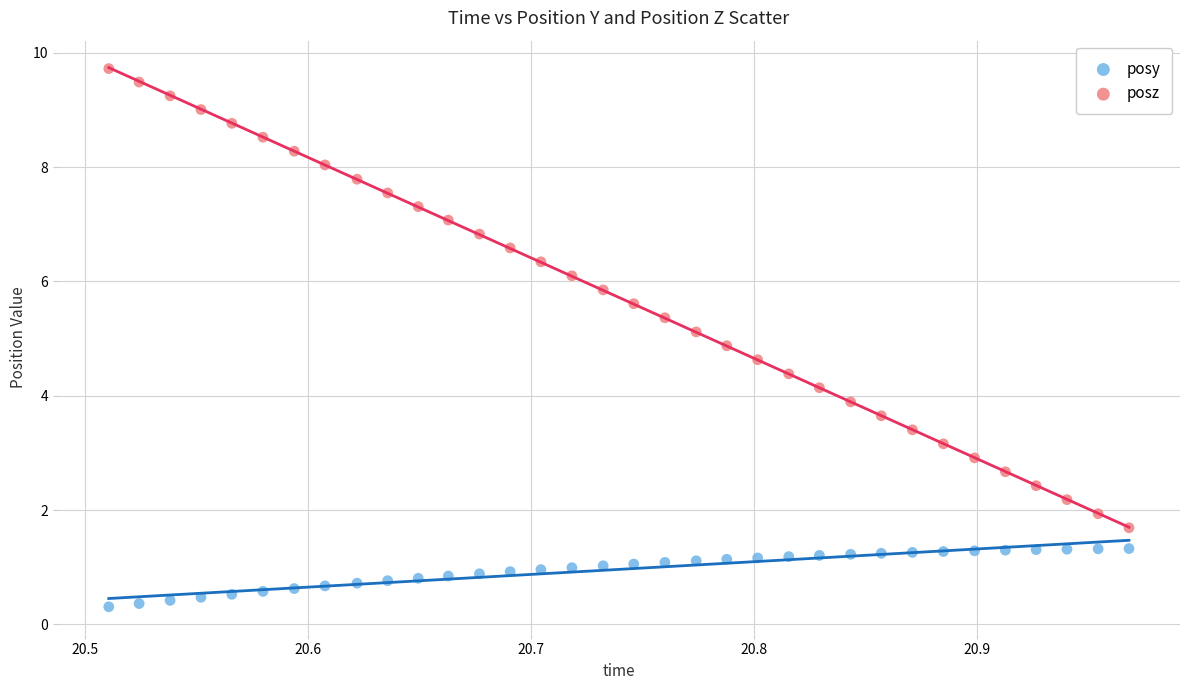

What is the X range (max minus min) for the scatter plot?

0.5